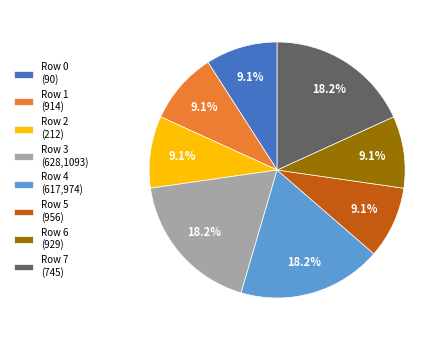

True or false: Row 4 (617,974) accounts for 18% of the total.

True